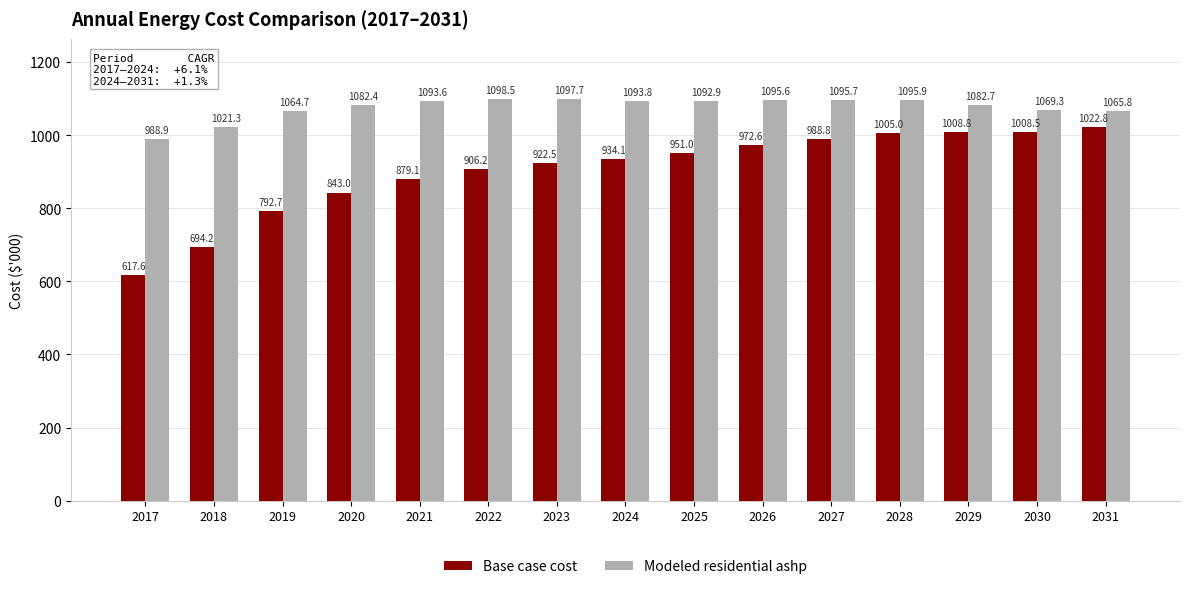

What are all the series names shown in the legend?

Base case cost, Modeled residential ashp